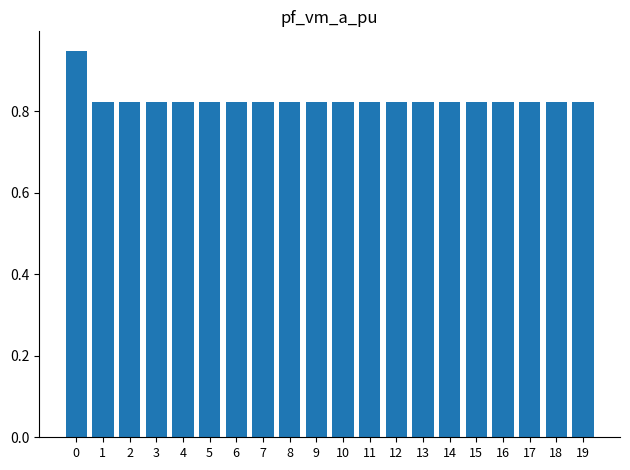

Count the values in the range 0 to 1.

20